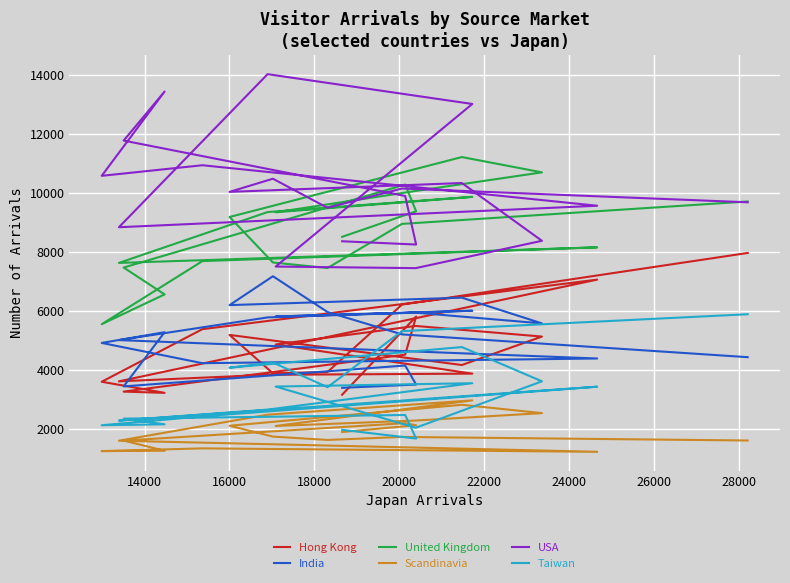

At which label does Scandinavia first exceed 1881?

14000